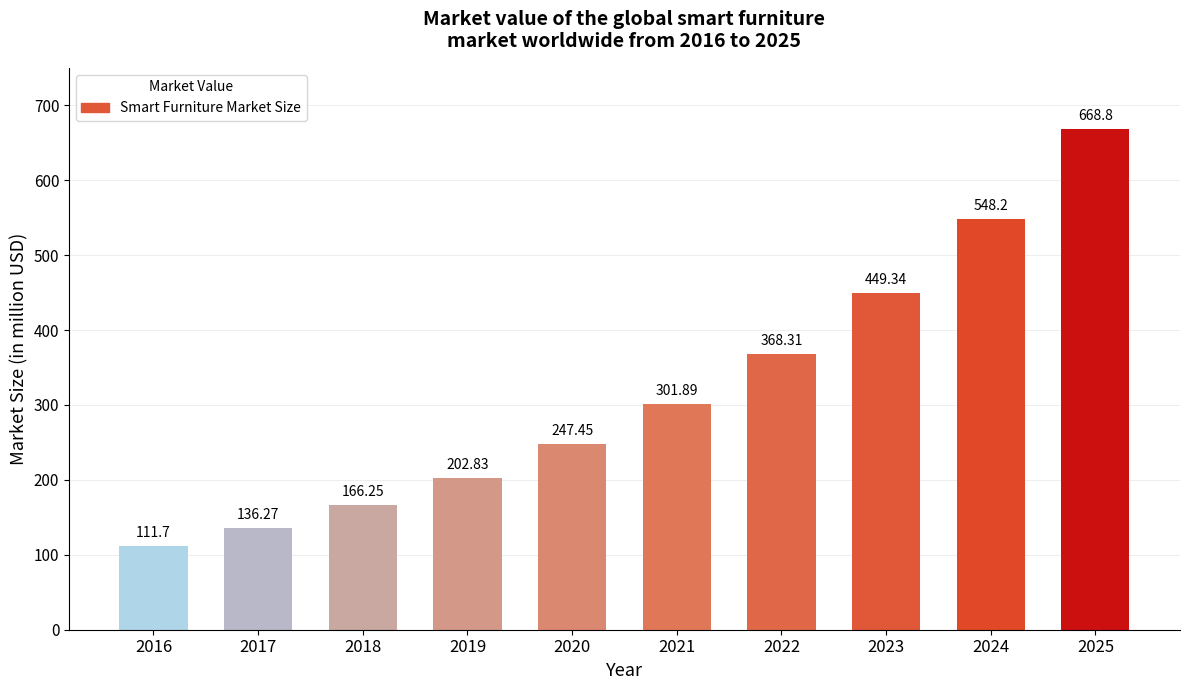

List the labels in order of value, largest first.

2025, 2024, 2023, 2022, 2021, 2020, 2019, 2018, 2017, 2016